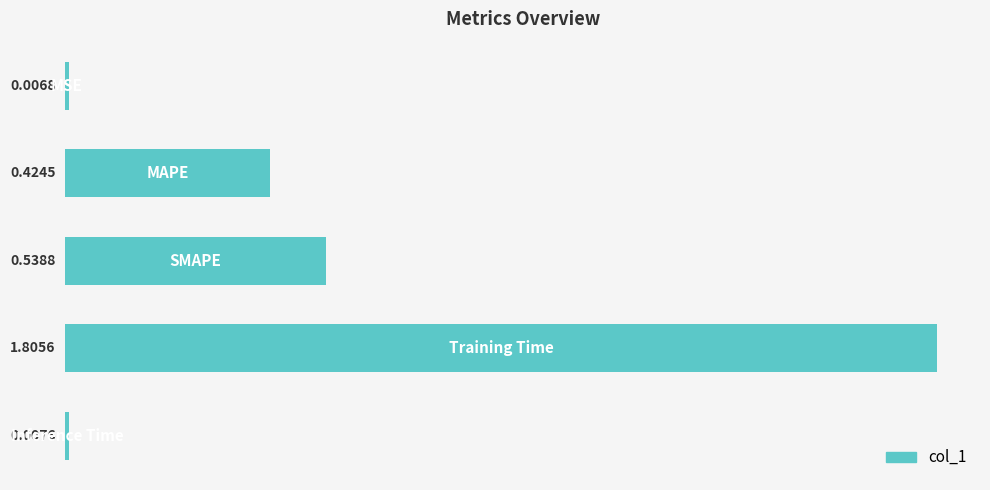

What is the average value?

0.6